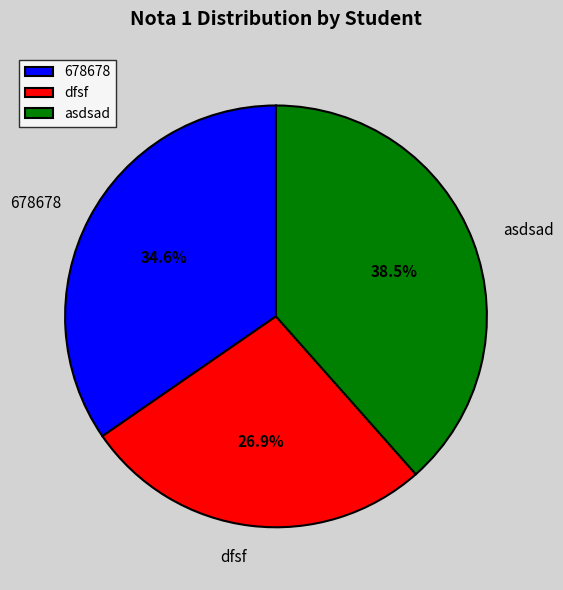

To the nearest percent, what is the average slice percentage?

33%